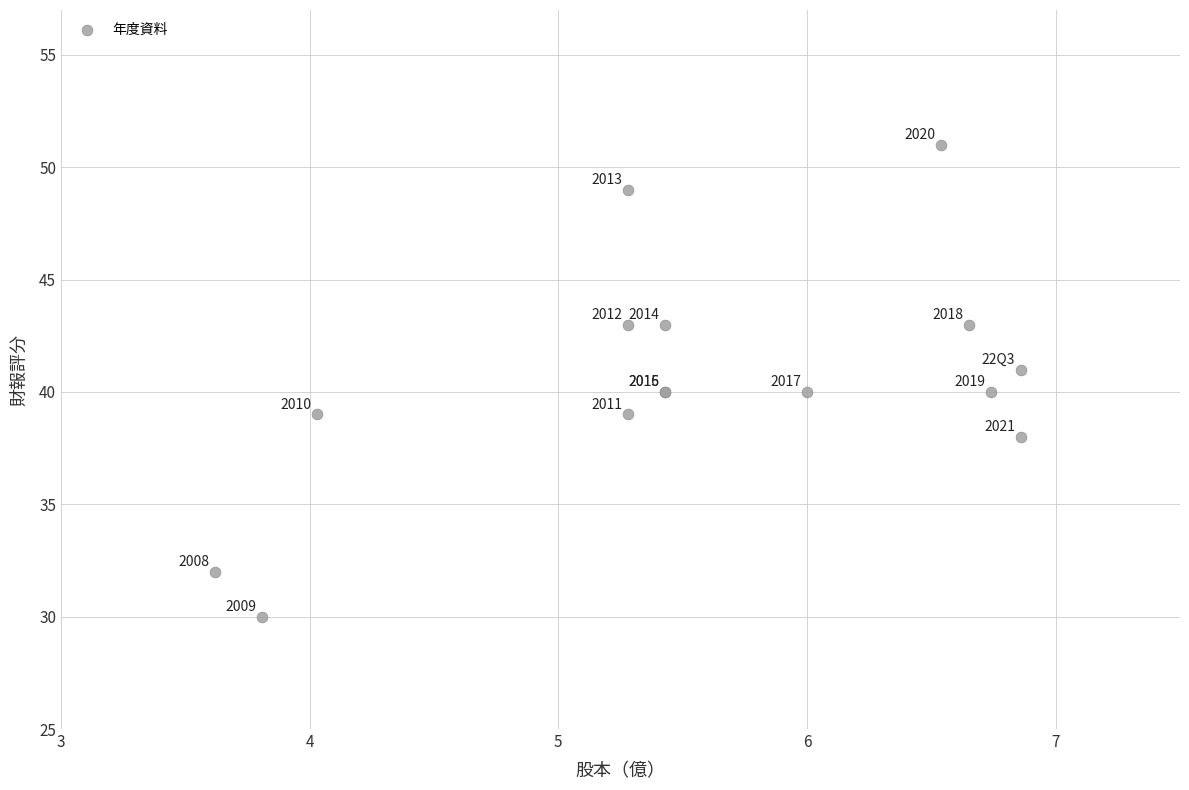

What Y value in the scatter plot is closest to 40?

40